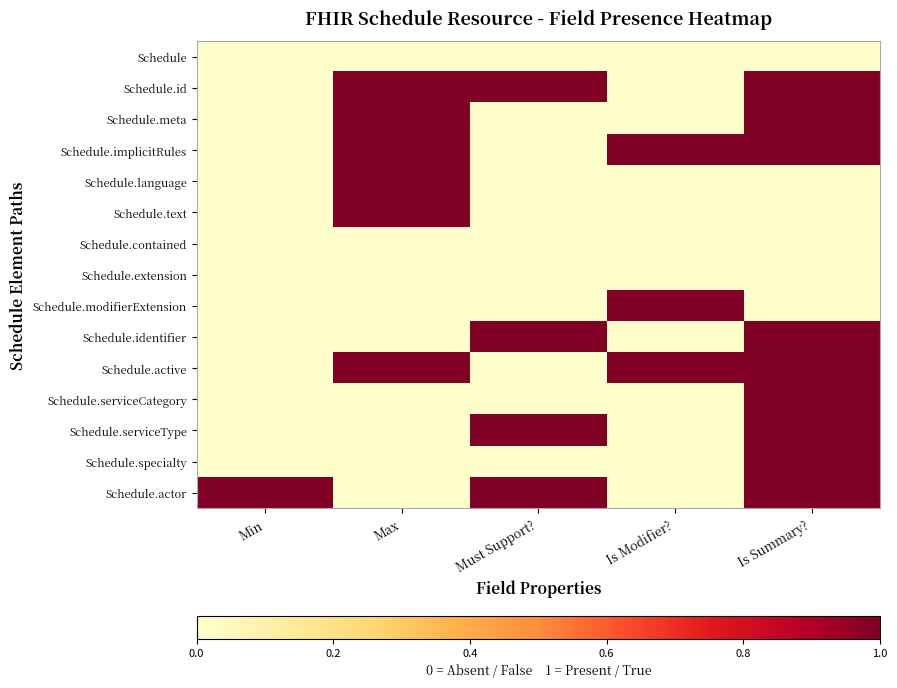

Reading left to right, list all the values displayed in this chart.

Schedule: Min=0	Max=0	Must Support?=0	Is Modifier?=0	Is Summary?=0
Schedule.id: Min=0	Max=1	Must Support?=1	Is Modifier?=0	Is Summary?=1
Schedule.meta: Min=0	Max=1	Must Support?=0	Is Modifier?=0	Is Summary?=1
Schedule.implicitRules: Min=0	Max=1	Must Support?=0	Is Modifier?=1	Is Summary?=1
Schedule.language: Min=0	Max=1	Must Support?=0	Is Modifier?=0	Is Summary?=0
Schedule.text: Min=0	Max=1	Must Support?=0	Is Modifier?=0	Is Summary?=0
Schedule.contained: Min=0	Max=0	Must Support?=0	Is Modifier?=0	Is Summary?=0
Schedule.extension: Min=0	Max=0	Must Support?=0	Is Modifier?=0	Is Summary?=0
Schedule.modifierExtension: Min=0	Max=0	Must Support?=0	Is Modifier?=1	Is Summary?=0
Schedule.identifier: Min=0	Max=0	Must Support?=1	Is Modifier?=0	Is Summary?=1
Schedule.active: Min=0	Max=1	Must Support?=0	Is Modifier?=1	Is Summary?=1
Schedule.serviceCategory: Min=0	Max=0	Must Support?=0	Is Modifier?=0	Is Summary?=1
Schedule.serviceType: Min=0	Max=0	Must Support?=1	Is Modifier?=0	Is Summary?=1
Schedule.specialty: Min=0	Max=0	Must Support?=0	Is Modifier?=0	Is Summary?=1
Schedule.actor: Min=1	Max=0	Must Support?=1	Is Modifier?=0	Is Summary?=1